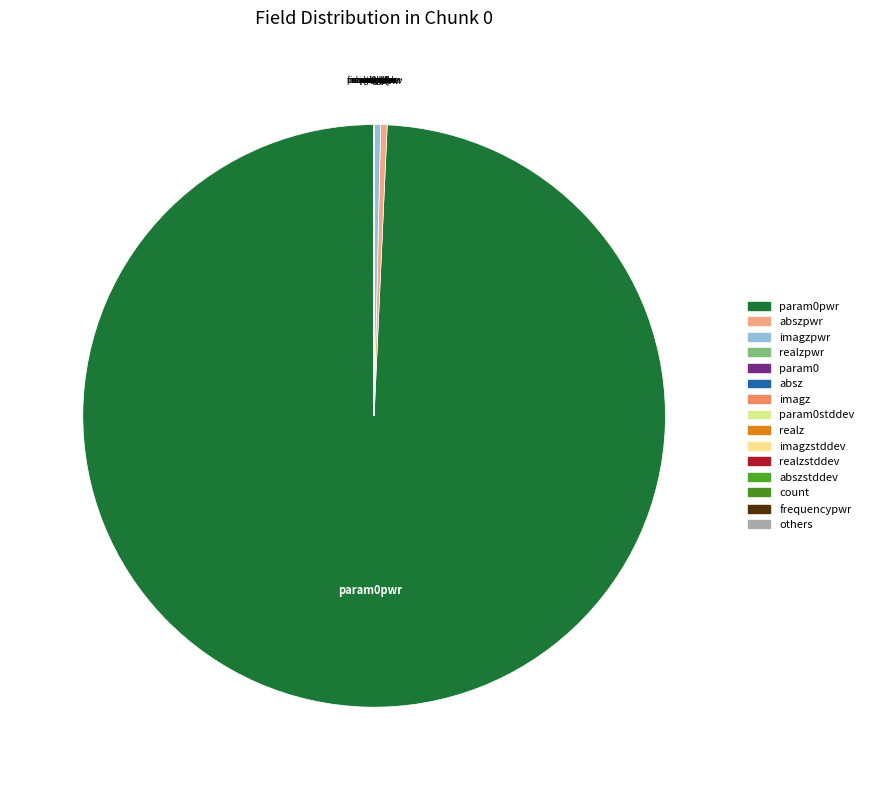

Is there any slice that represents more than half of the pie?

Yes